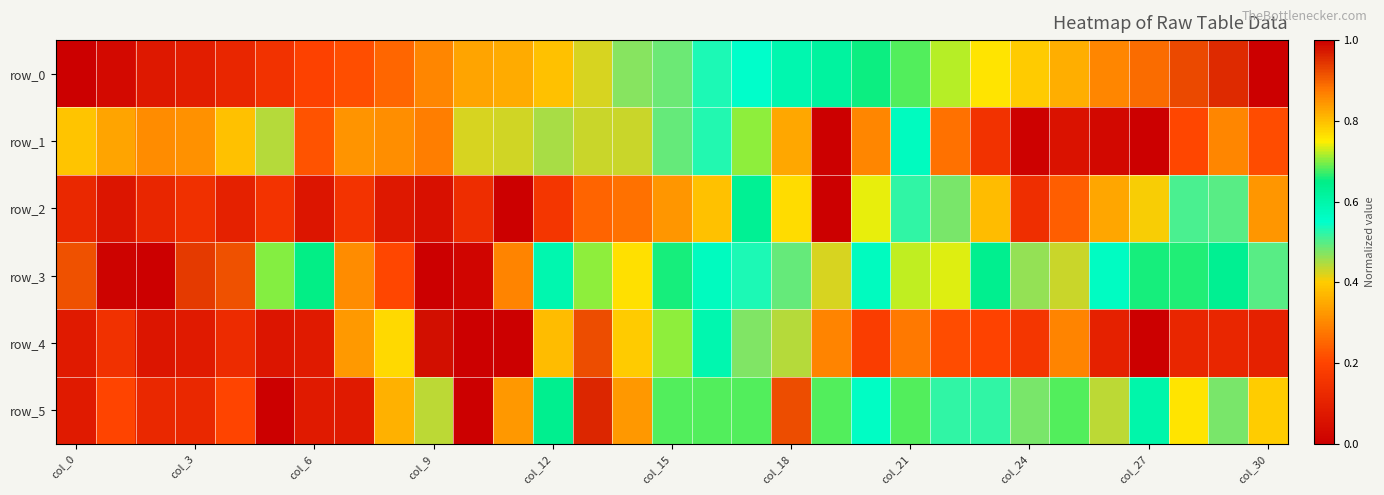

How many values in row_0 are above zero?

30